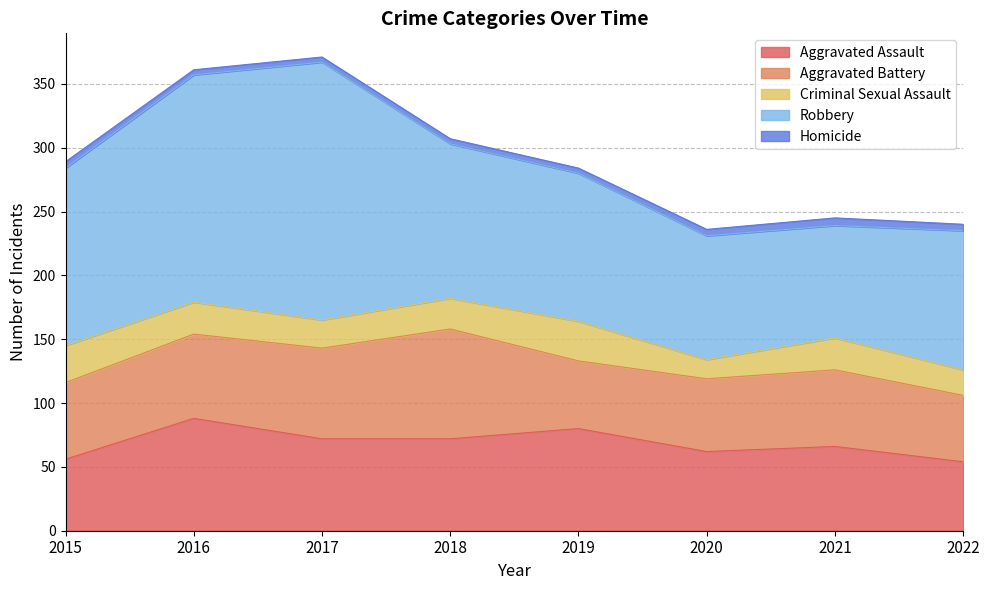

What is the lowest value of the Aggravated Assault series?

54